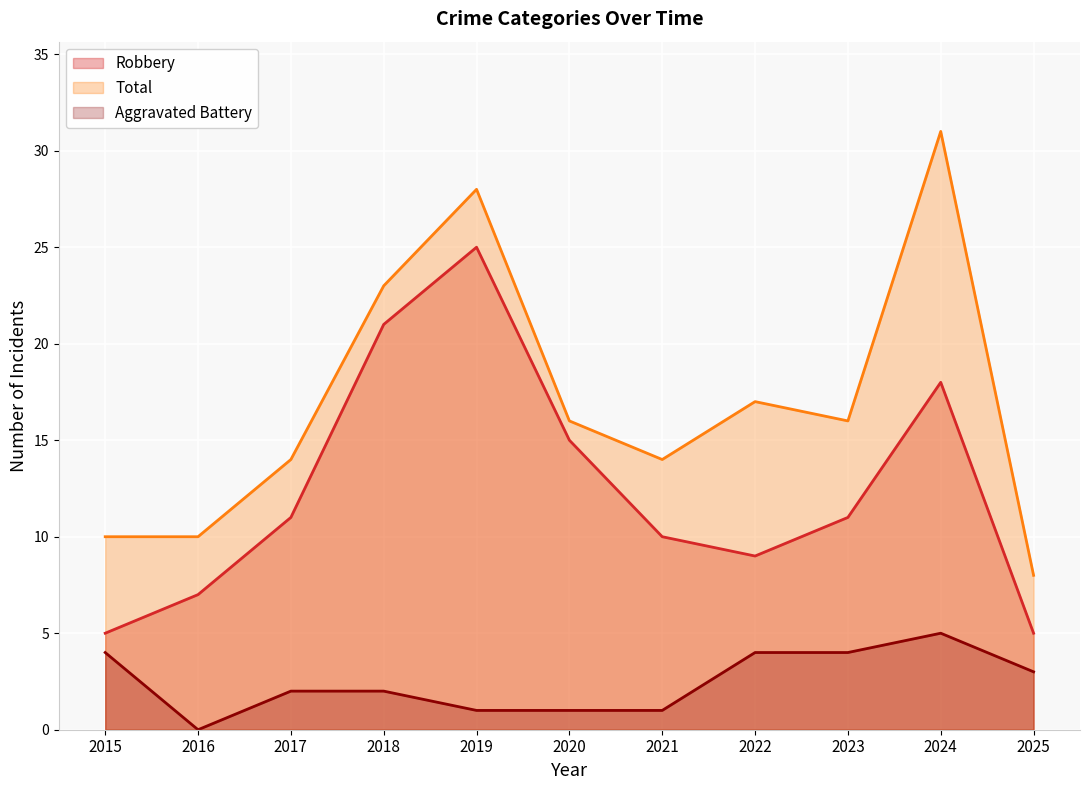

How many lines are shown in the chart?

3